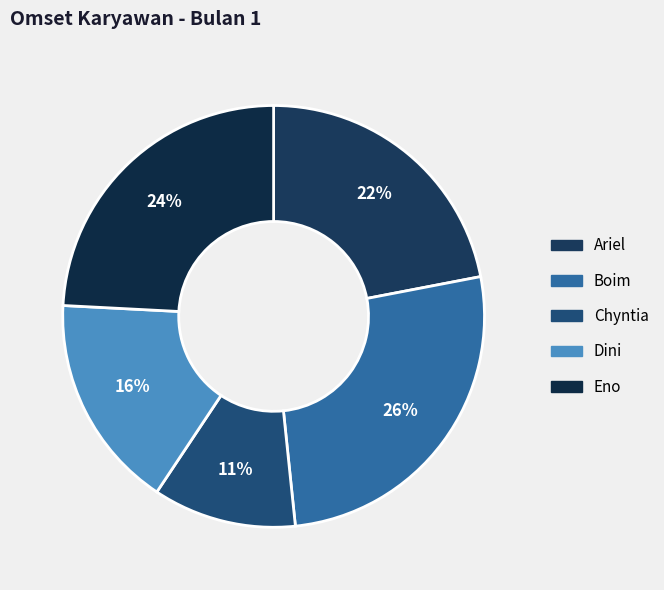

To the nearest percent, what portion does Boim represent?

26%